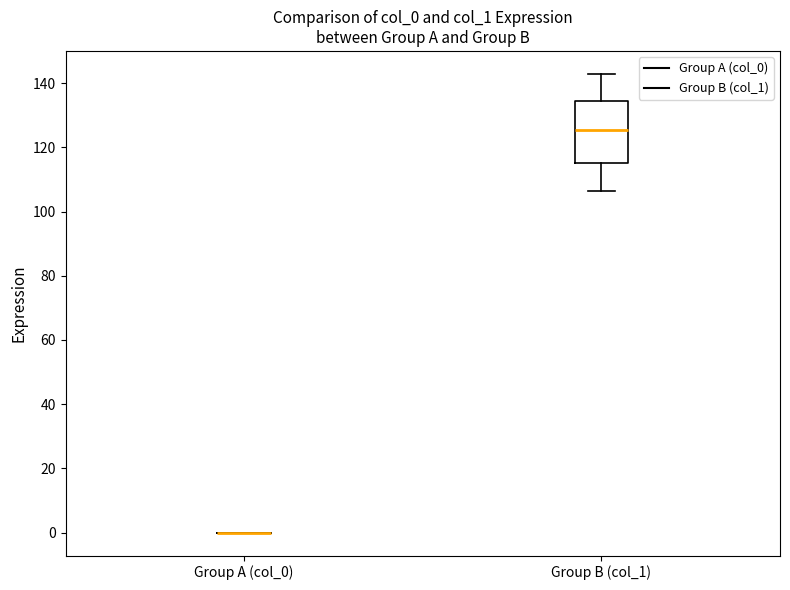

Which box is the tallest, from its lower edge to its upper edge?

Group B (col_1)